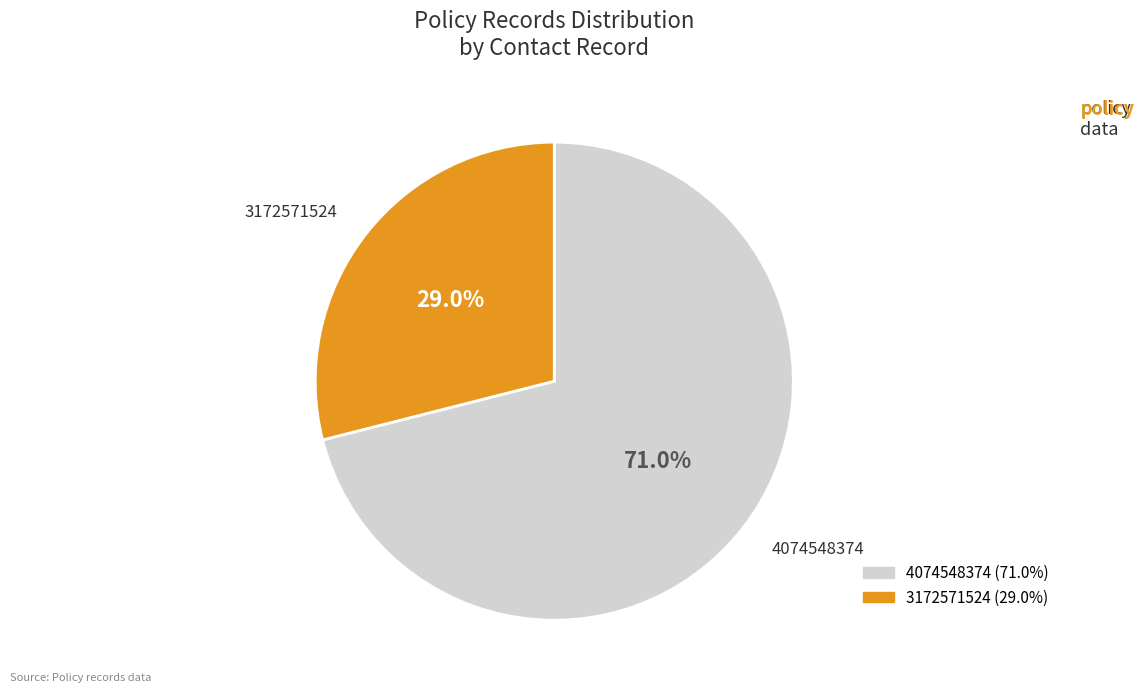

True or false: 4074548374 accounts for 57% of the total.

False